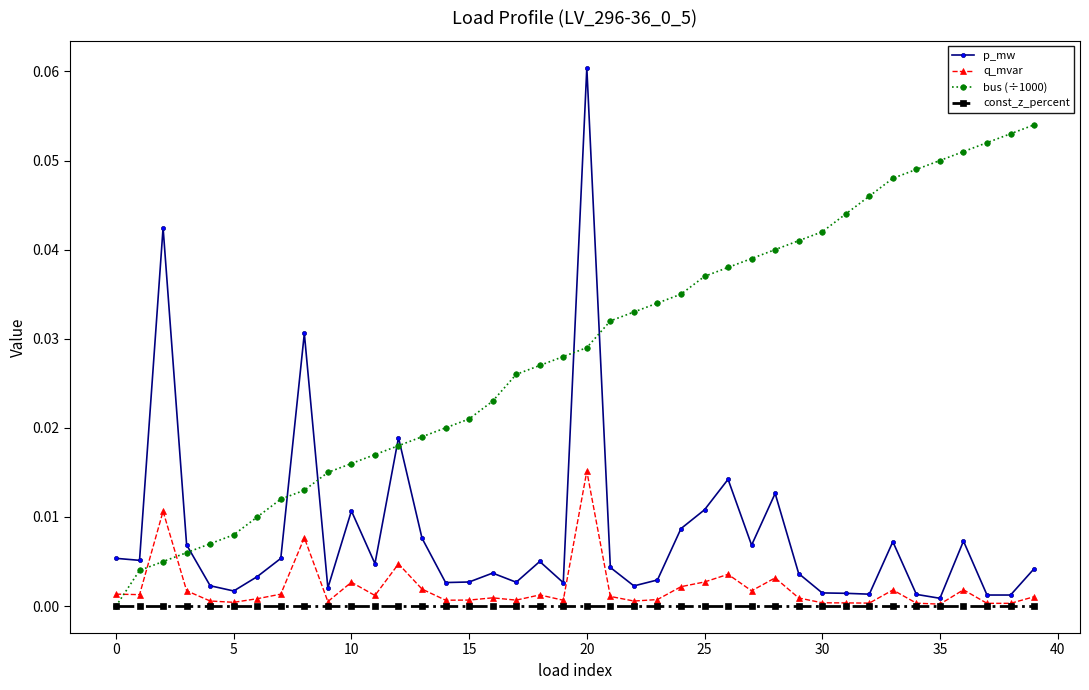

Which series has the widest spread of values?

p_mw